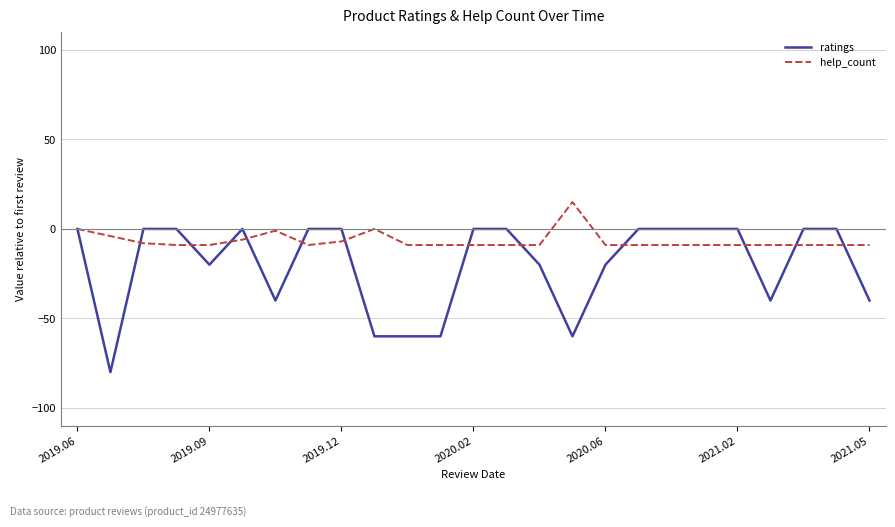

Rank the series by their maximum value, from highest to lowest.

help_count, ratings